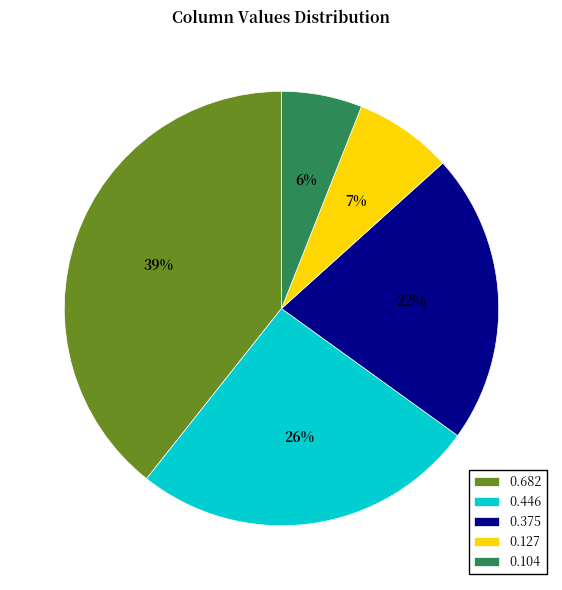

Combined, do 0.446 and 0.127 account for over 50%?

No